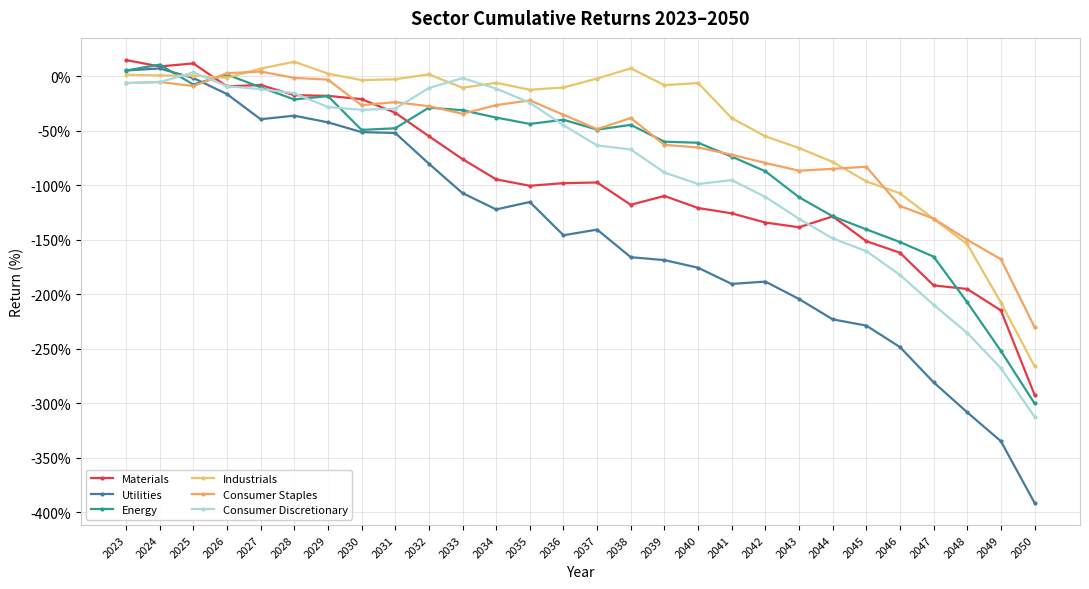

What is the spread (max minus min) of values at 2027?

46.5